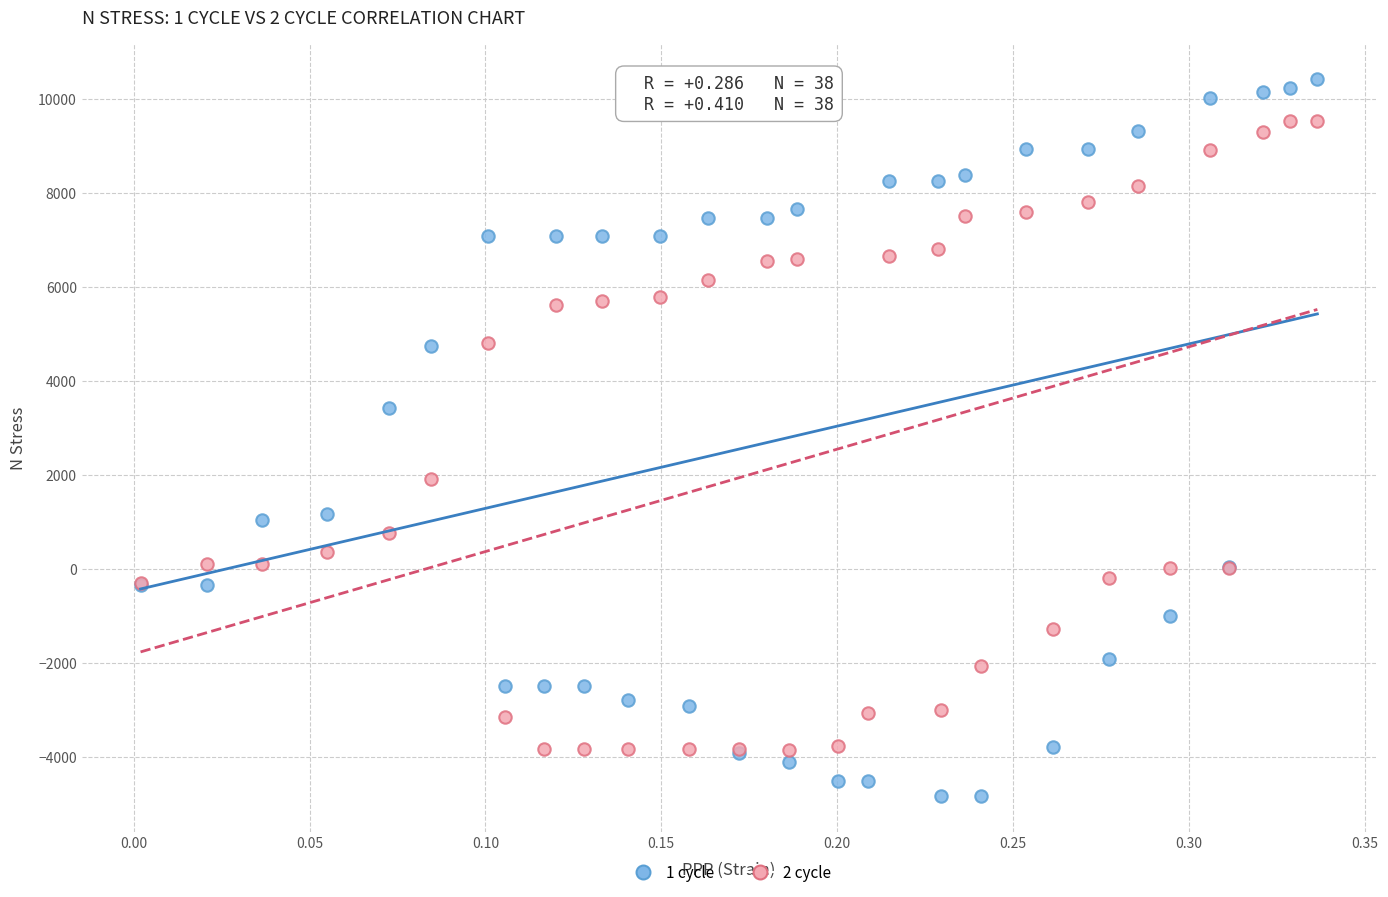

Which series has the largest Y range (max minus min)?

1 cycle